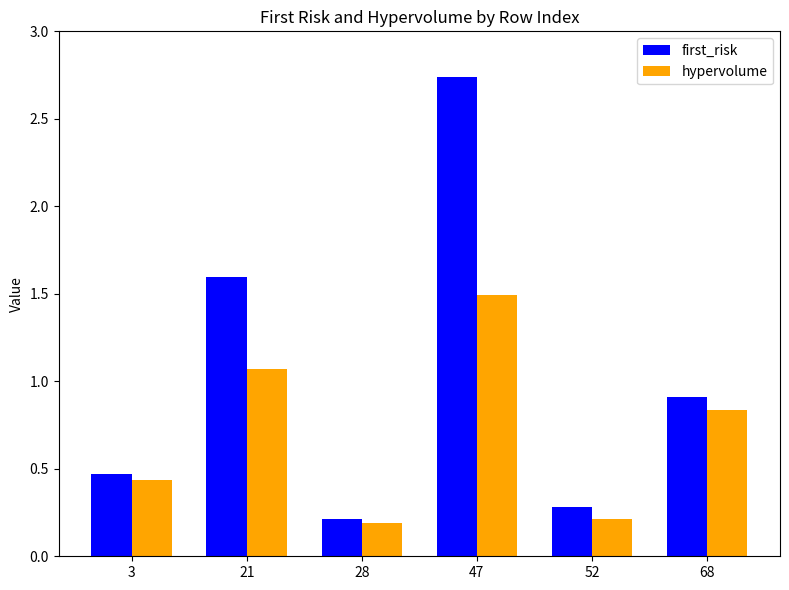

Where is hypervolume nearest to the value 0?

28